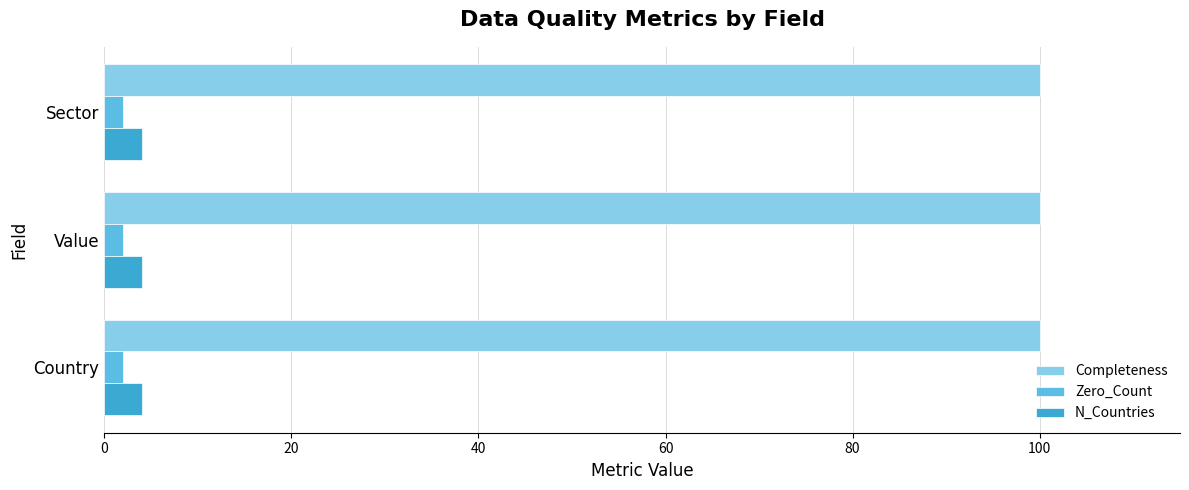

What is the average value of the N_Countries series?

4